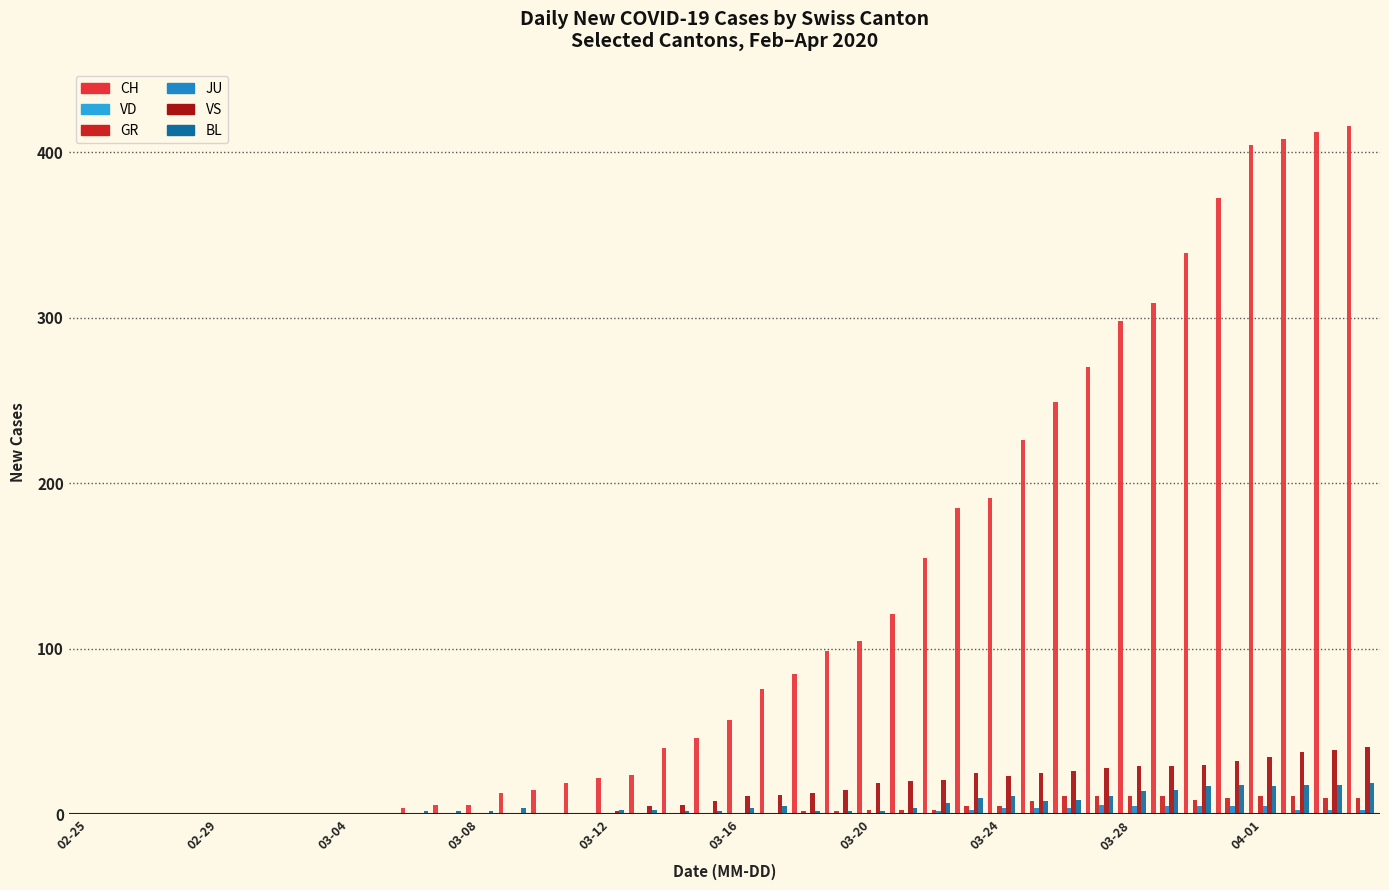

What is the greatest value displayed?

416